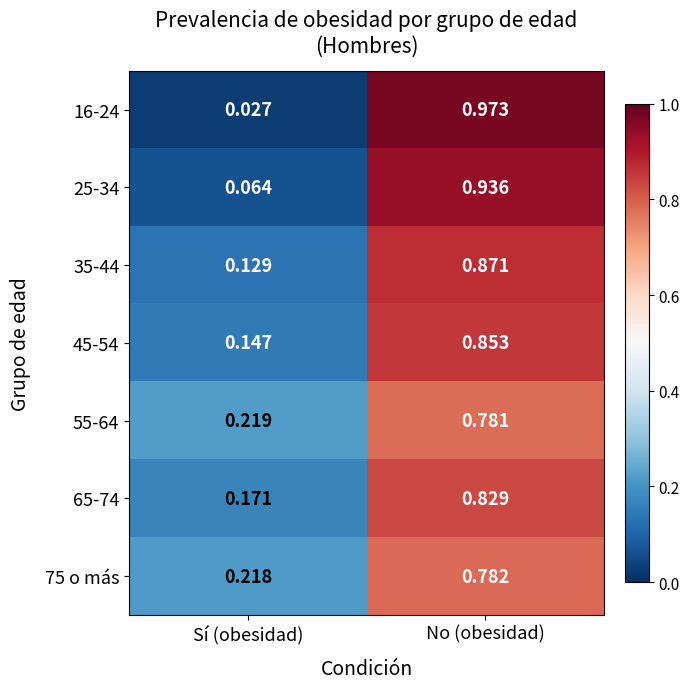

Is the value of 55-64 at No (obesidad) greater than the value of 65-74 at No (obesidad)?

No